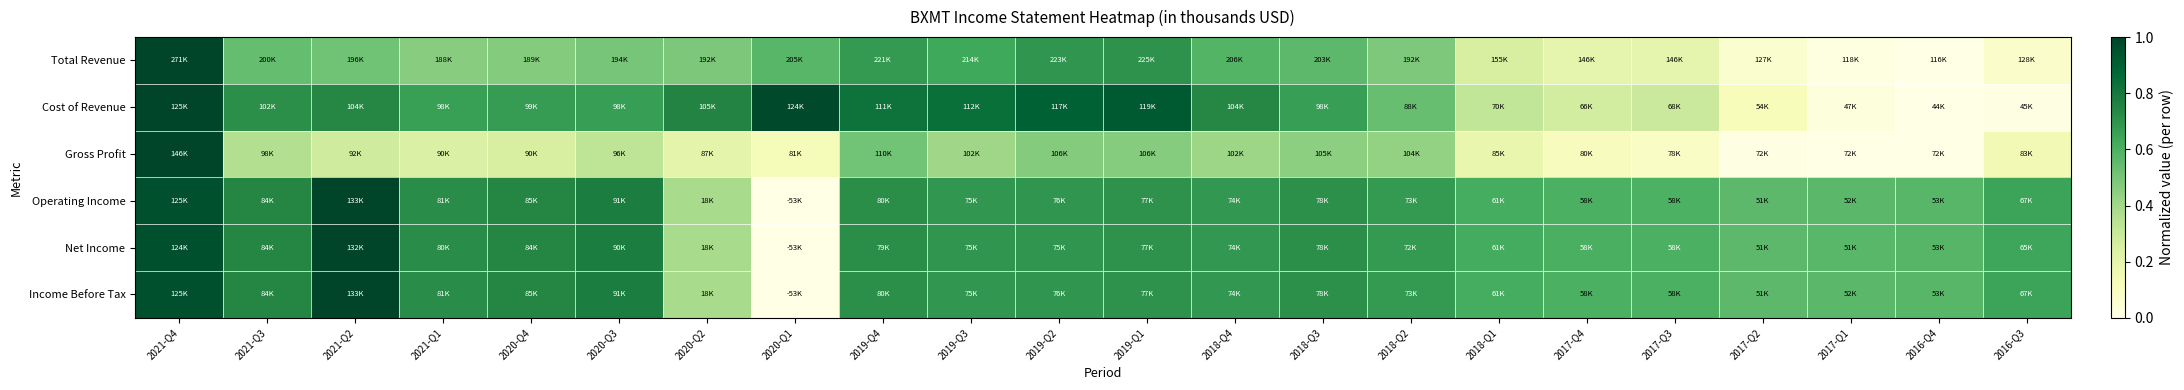

Reading left to right, list all the values displayed in this chart.

Total Revenue: 2021-Q4=1.0	2021-Q3=0.5	2021-Q2=0.5	2021-Q1=0.5	2020-Q4=0.5	2020-Q3=0.5	2020-Q2=0.5	2020-Q1=0.6	2019-Q4=0.7	2019-Q3=0.6	2019-Q2=0.7	2019-Q1=0.7	2018-Q4=0.6	2018-Q3=0.6	2018-Q2=0.5	2018-Q1=0.3	2017-Q4=0.2	2017-Q3=0.2	2017-Q2=0.1	2017-Q1=0.0	2016-Q4=0.0	2016-Q3=0.1
Cost of Revenue: 2021-Q4=1.0	2021-Q3=0.7	2021-Q2=0.7	2021-Q1=0.7	2020-Q4=0.7	2020-Q3=0.7	2020-Q2=0.8	2020-Q1=1.0	2019-Q4=0.8	2019-Q3=0.8	2019-Q2=0.9	2019-Q1=0.9	2018-Q4=0.7	2018-Q3=0.7	2018-Q2=0.5	2018-Q1=0.3	2017-Q4=0.3	2017-Q3=0.3	2017-Q2=0.1	2017-Q1=0.0	2016-Q4=0.0	2016-Q3=0.0
Gross Profit: 2021-Q4=1.0	2021-Q3=0.4	2021-Q2=0.3	2021-Q1=0.2	2020-Q4=0.3	2020-Q3=0.3	2020-Q2=0.2	2020-Q1=0.1	2019-Q4=0.5	2019-Q3=0.4	2019-Q2=0.5	2019-Q1=0.5	2018-Q4=0.4	2018-Q3=0.5	2018-Q2=0.4	2018-Q1=0.2	2017-Q4=0.1	2017-Q3=0.1	2017-Q2=0.0	2017-Q1=0.0	2016-Q4=0.0	2016-Q3=0.1
Operating Income: 2021-Q4=1.0	2021-Q3=0.7	2021-Q2=1.0	2021-Q1=0.7	2020-Q4=0.7	2020-Q3=0.8	2020-Q2=0.4	2020-Q1=0.0	2019-Q4=0.7	2019-Q3=0.7	2019-Q2=0.7	2019-Q1=0.7	2018-Q4=0.7	2018-Q3=0.7	2018-Q2=0.7	2018-Q1=0.6	2017-Q4=0.6	2017-Q3=0.6	2017-Q2=0.6	2017-Q1=0.6	2016-Q4=0.6	2016-Q3=0.6
Net Income: 2021-Q4=1.0	2021-Q3=0.7	2021-Q2=1.0	2021-Q1=0.7	2020-Q4=0.7	2020-Q3=0.8	2020-Q2=0.4	2020-Q1=0.0	2019-Q4=0.7	2019-Q3=0.7	2019-Q2=0.7	2019-Q1=0.7	2018-Q4=0.7	2018-Q3=0.7	2018-Q2=0.7	2018-Q1=0.6	2017-Q4=0.6	2017-Q3=0.6	2017-Q2=0.6	2017-Q1=0.6	2016-Q4=0.6	2016-Q3=0.6
Income Before Tax: 2021-Q4=1.0	2021-Q3=0.7	2021-Q2=1.0	2021-Q1=0.7	2020-Q4=0.7	2020-Q3=0.8	2020-Q2=0.4	2020-Q1=0.0	2019-Q4=0.7	2019-Q3=0.7	2019-Q2=0.7	2019-Q1=0.7	2018-Q4=0.7	2018-Q3=0.7	2018-Q2=0.7	2018-Q1=0.6	2017-Q4=0.6	2017-Q3=0.6	2017-Q2=0.6	2017-Q1=0.6	2016-Q4=0.6	2016-Q3=0.6